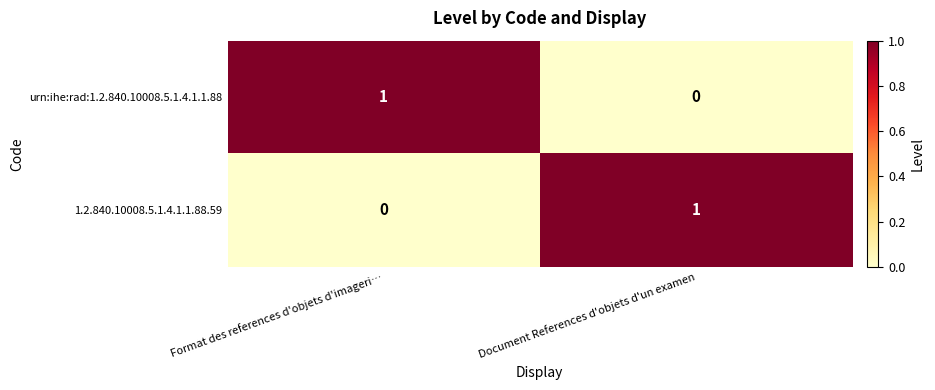

Reading left to right, transcribe all the data shown in this chart.

urn:ihe:rad:1.2.840.10008.5.1.4.1.1.88: 1	0
1.2.840.10008.5.1.4.1.1.88.59: 0	1